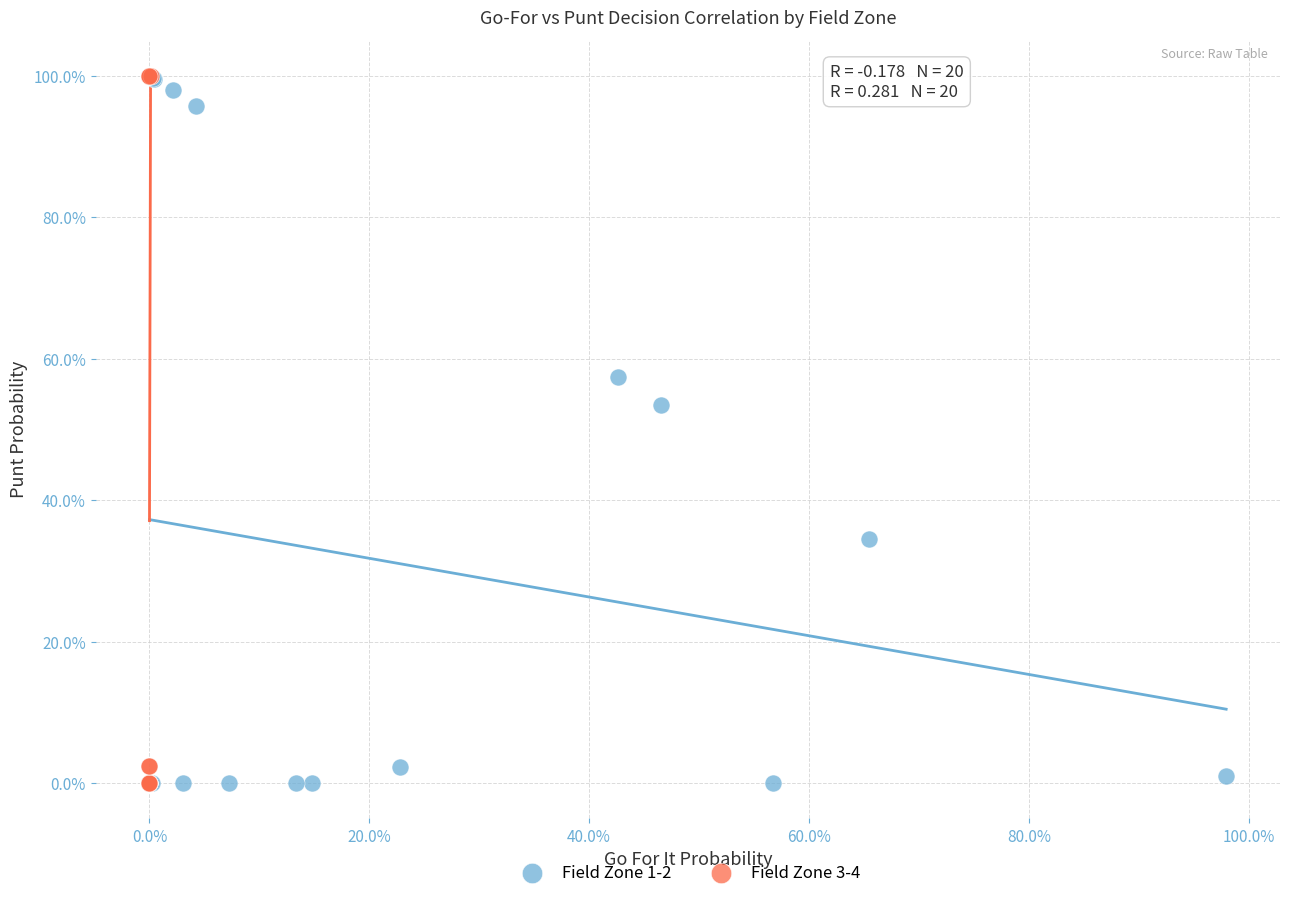

What are all the series names shown in the legend?

Field Zone 1-2, Field Zone 3-4